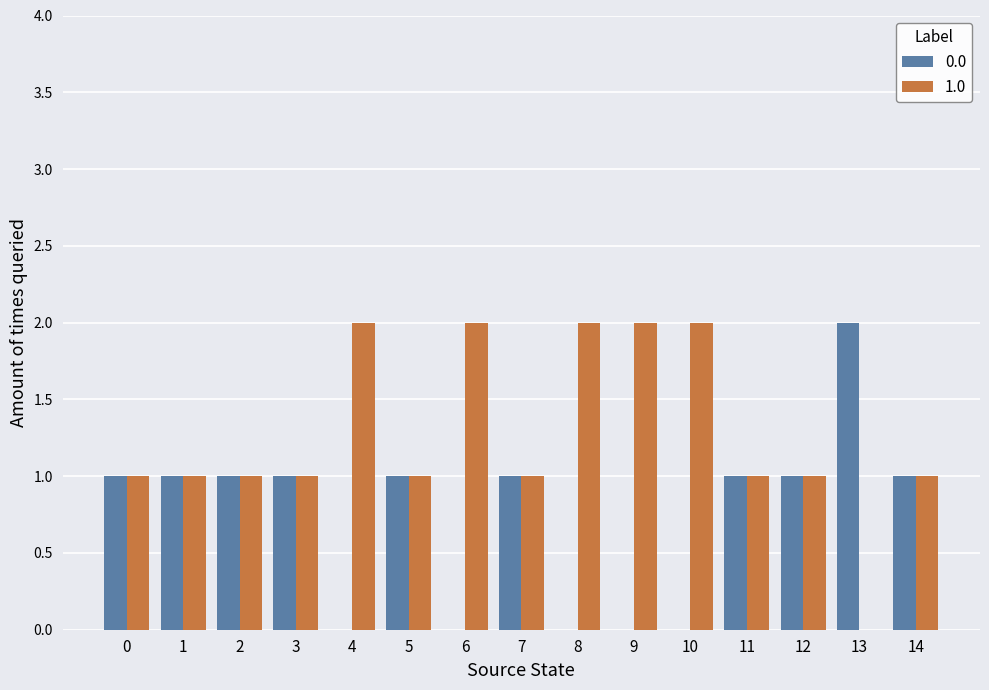

True or false: 0.0 has a value of 0 at 9.

True